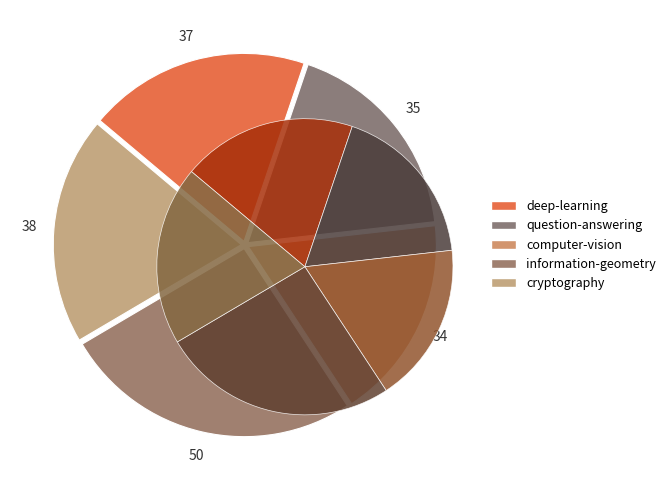

To the nearest percent, what is the combined percentage of deep-learning and information-geometry?

45%